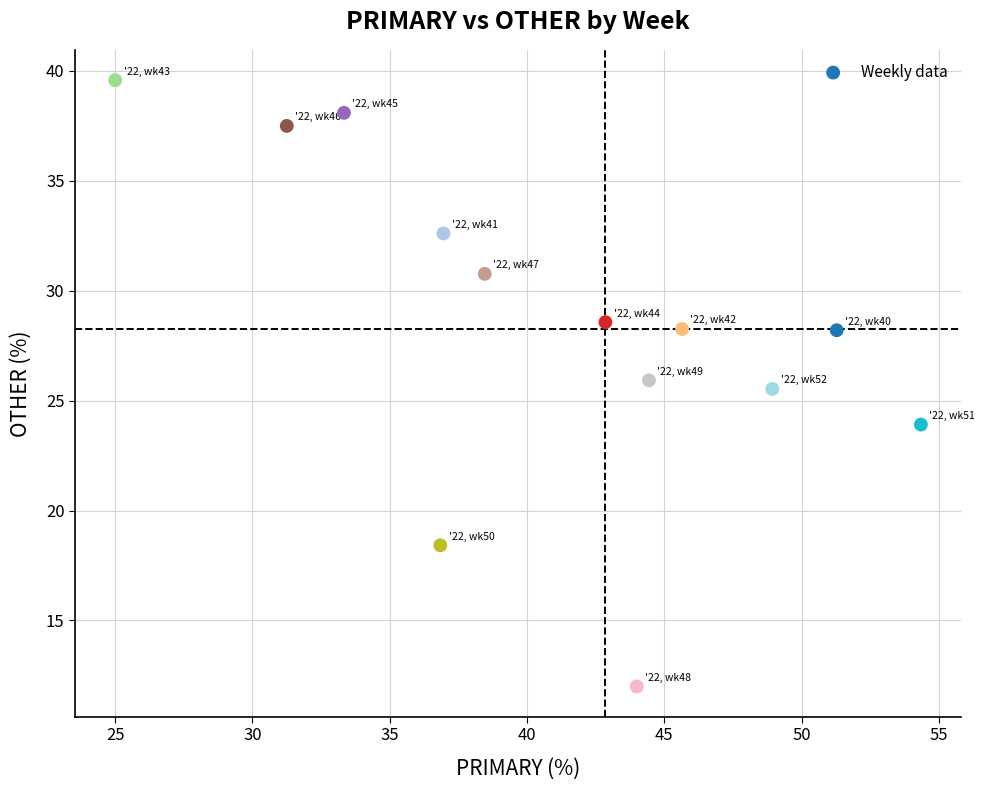

What Y value in the scatter plot is closest to 25?

25.5